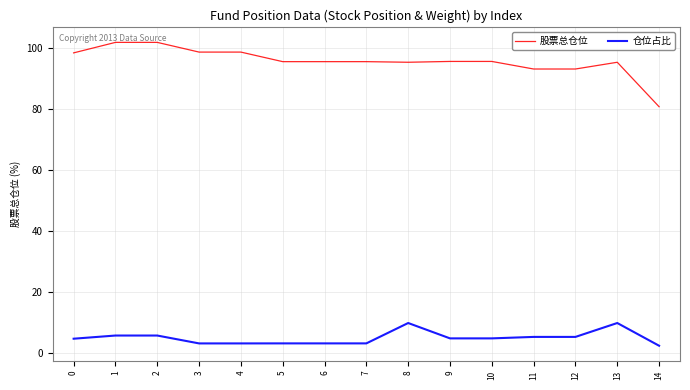

What is the highest value of the 股票总仓位 series?

101.7